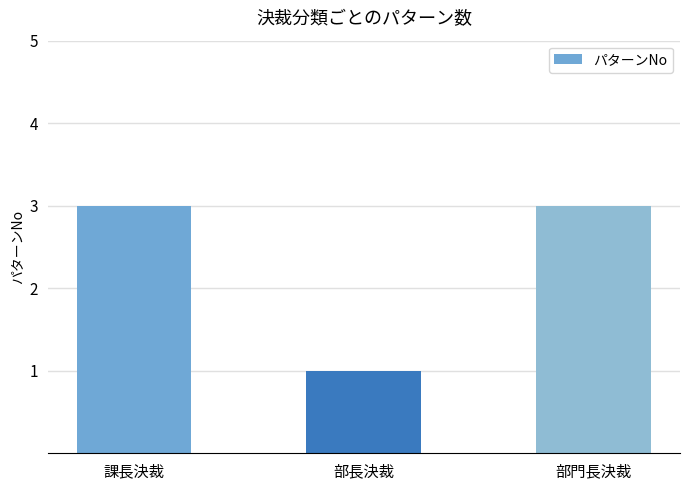

The chart shows a value of 3 at 課長決裁. True or false?

True